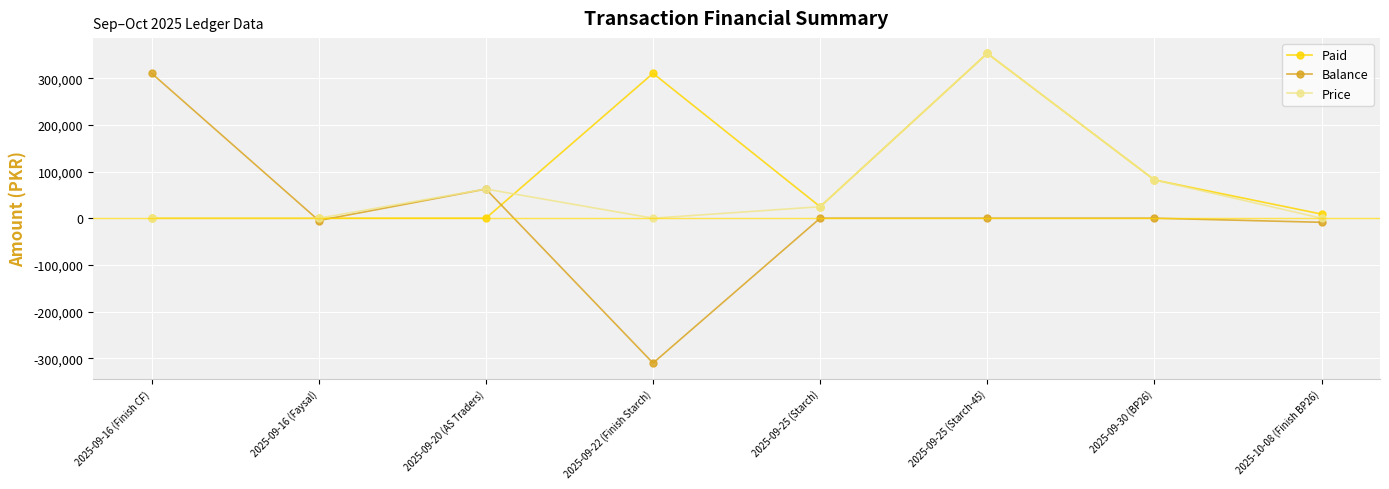

Rank the series by their average value, from lowest to highest.

Balance, Price, Paid